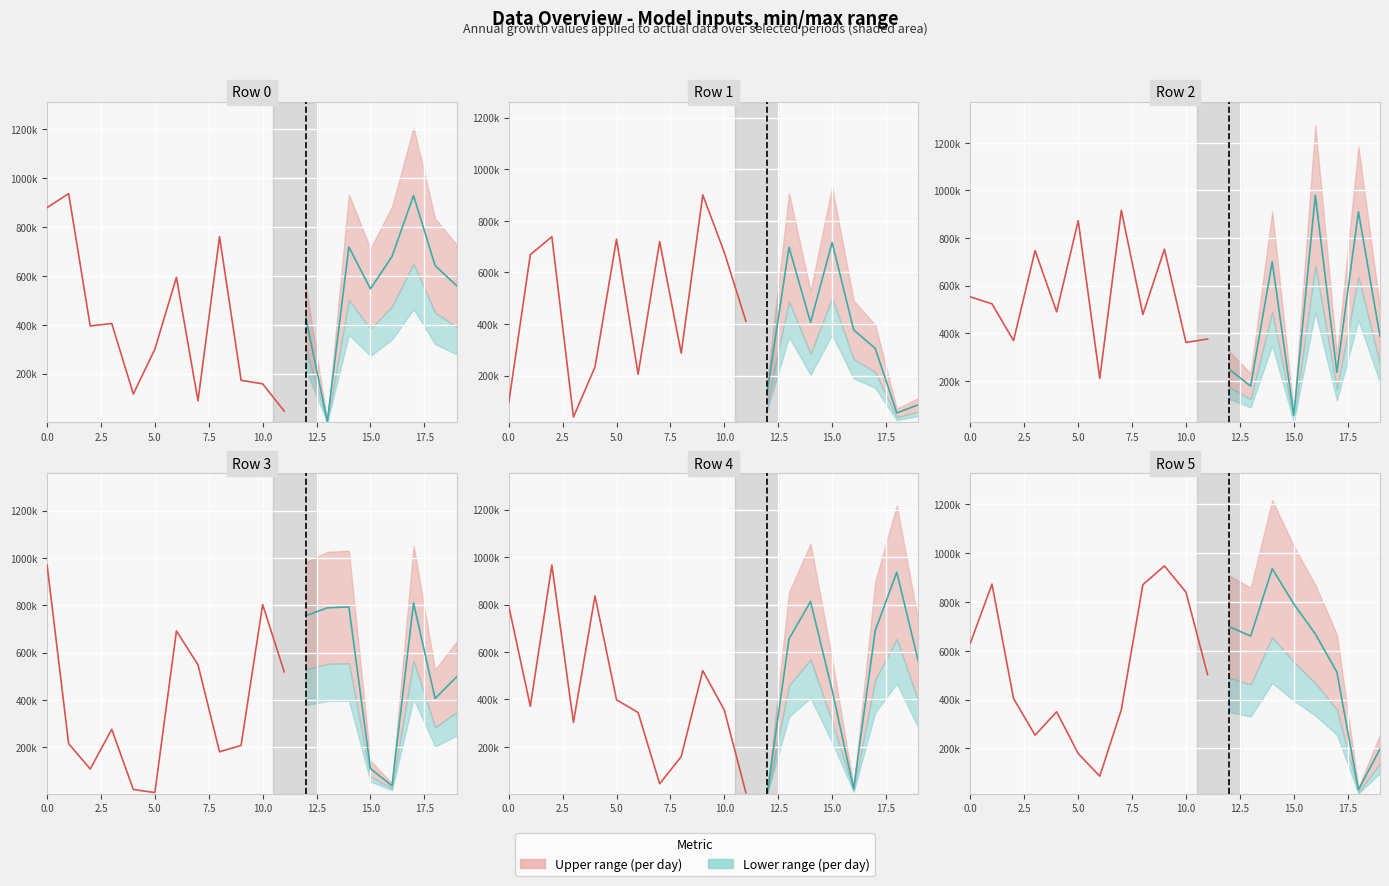

Reading left to right, extract all data points from this chart.

Row 0: 879120	936432	395512	405372	117107	300710	593930	89255	760220	173204	158539	47390	430161	4446	717955	547082	679304	928343	642042	559690
Row 1: 95009	668887	738344	39167	233130	728632	205264	719604	286672	900408	677435	411231	142924	697175	405603	716288	377219	305438	55223	86782
Row 2: 553212	524032	369696	747497	490316	872812	210703	916403	479290	752988	362165	376118	249484	178405	700775	55161	979410	236386	910481	388126
Row 3: 969266	214652	107594	275495	21012	7998	691087	548104	180334	207387	802469	518465	755496	788792	792620	109416	36461	809221	405704	497460
Row 4: 793620	371540	966312	303106	836440	398612	345242	45023	159169	521503	355228	7518	10520	655122	812854	439061	23518	690009	936382	560958
Row 5: 632683	873395	404378	254211	349986	178617	86001	358598	871149	948054	840203	502558	699025	660228	936418	792205	668930	512797	29864	198130